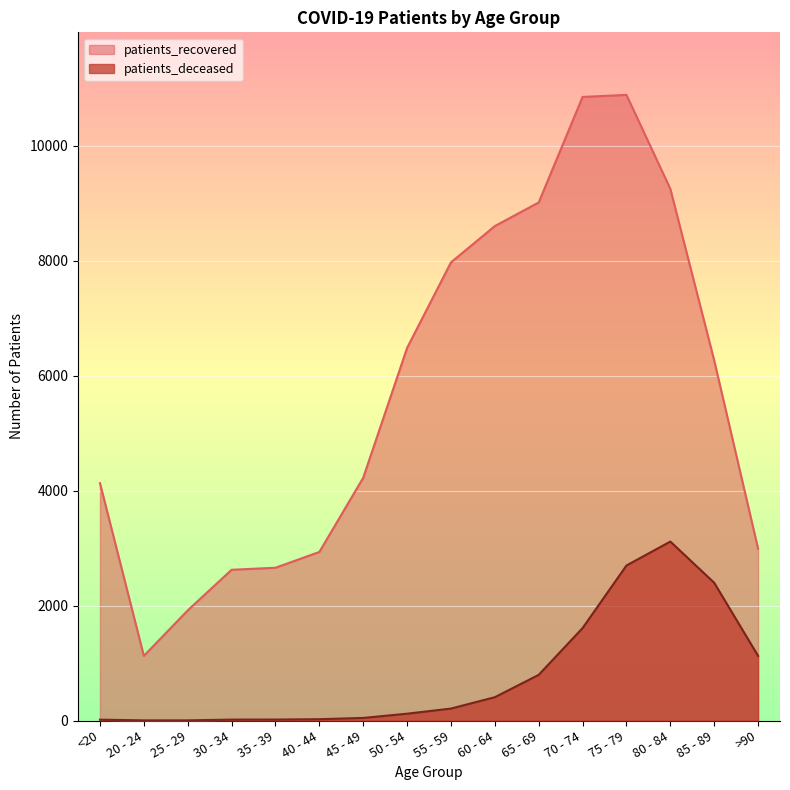

What is the difference between the patients_recovered values at 45 - 49 and 65 - 69?

4792